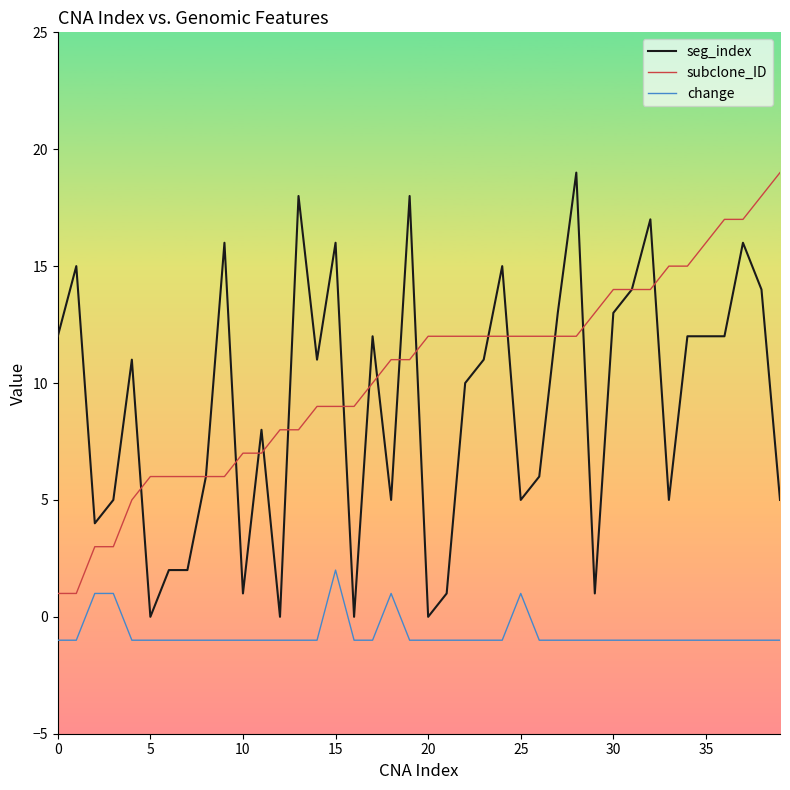

What is the average value of the change series?

-1